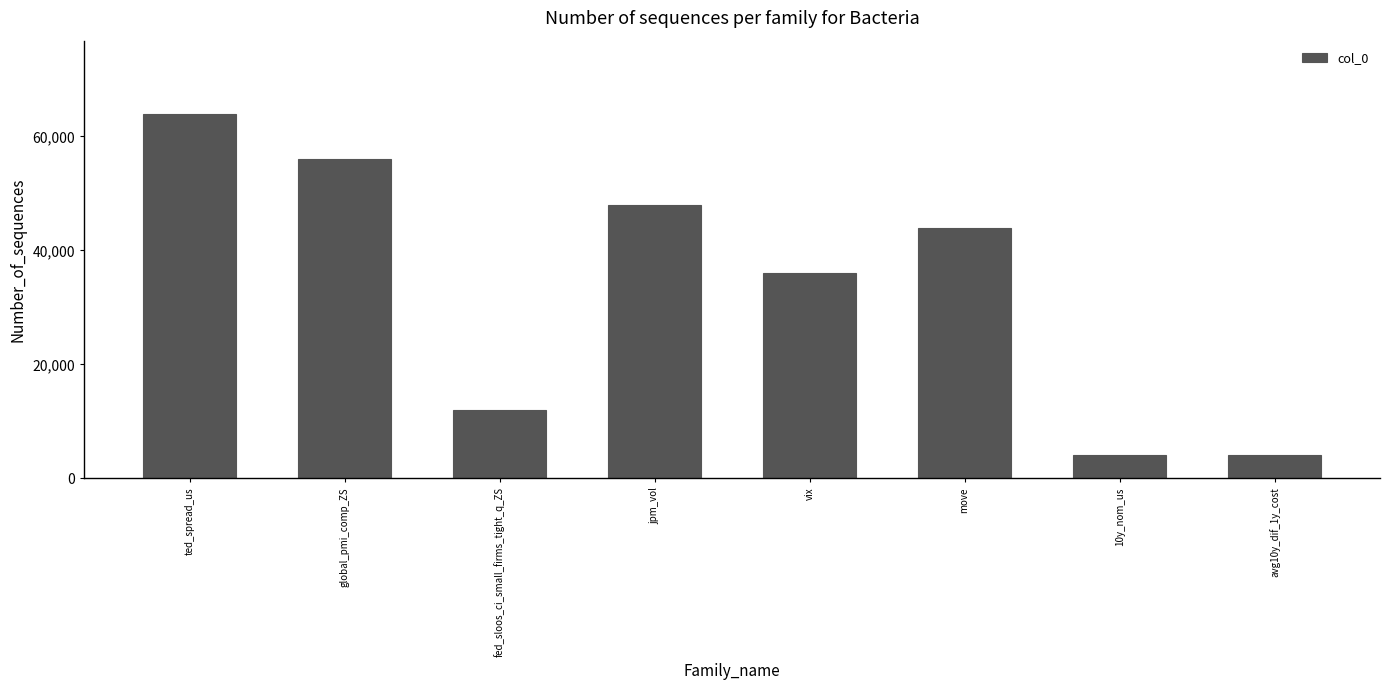

Which has a higher value, ted_spread_us or move?

ted_spread_us